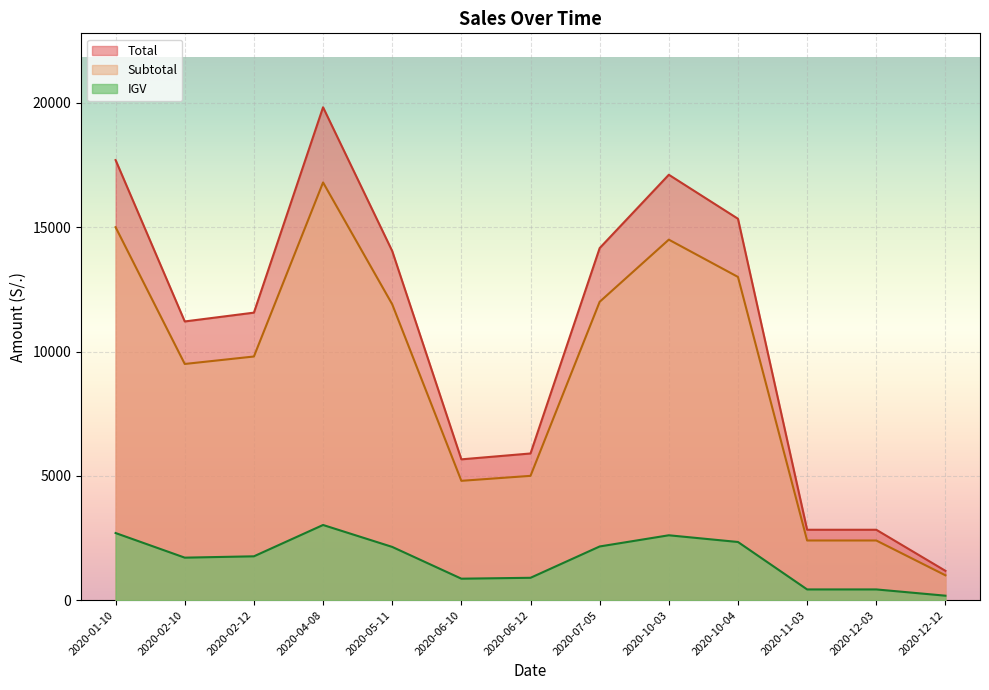

True or false: IGV and Total intersect in this chart.

False